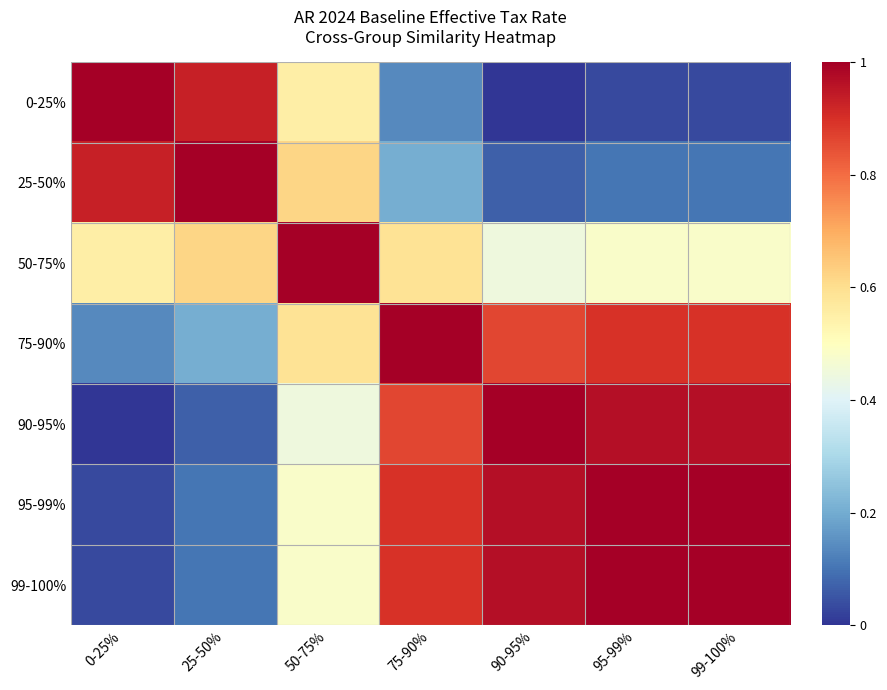

What is the difference between the highest and lowest values at 25-50%?

0.9